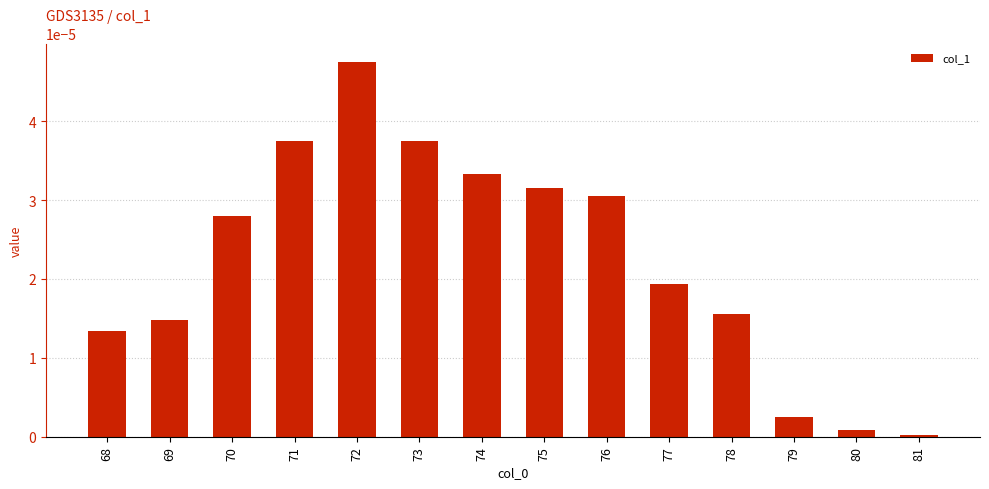

Which category has the highest value across all series?

72